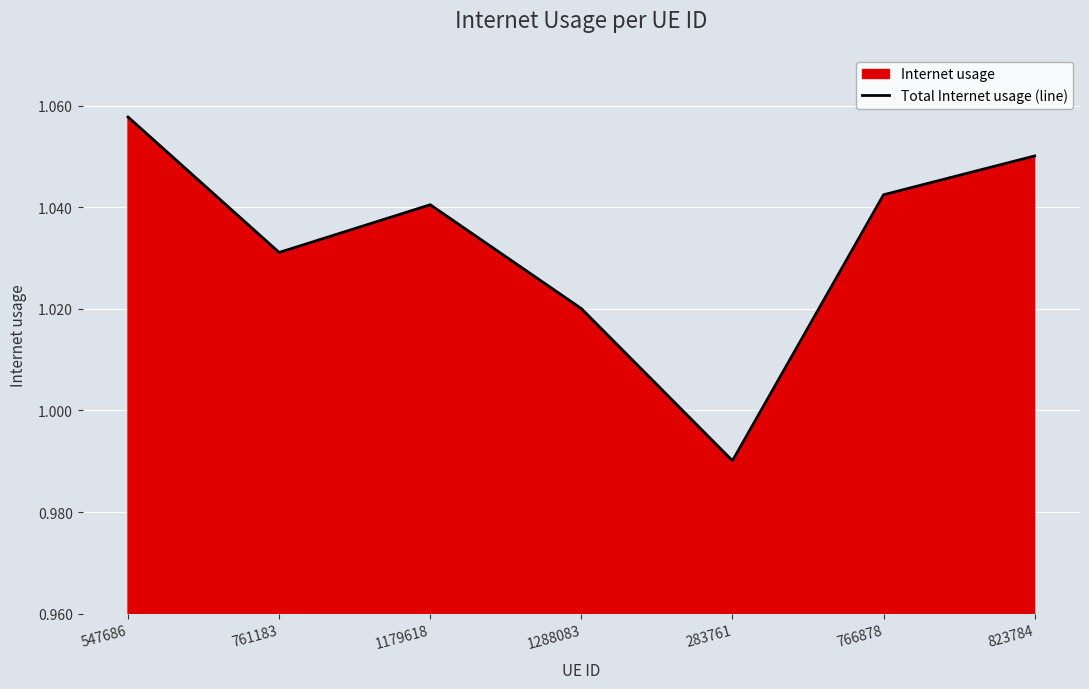

List the labels in order of value, smallest first.

283761, 1288083, 761183, 1179618, 766878, 823784, 547686